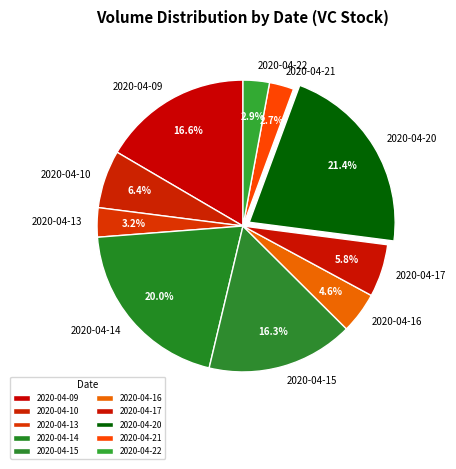

To the nearest percent, what is the difference between the largest and smallest slice percentages?

19%